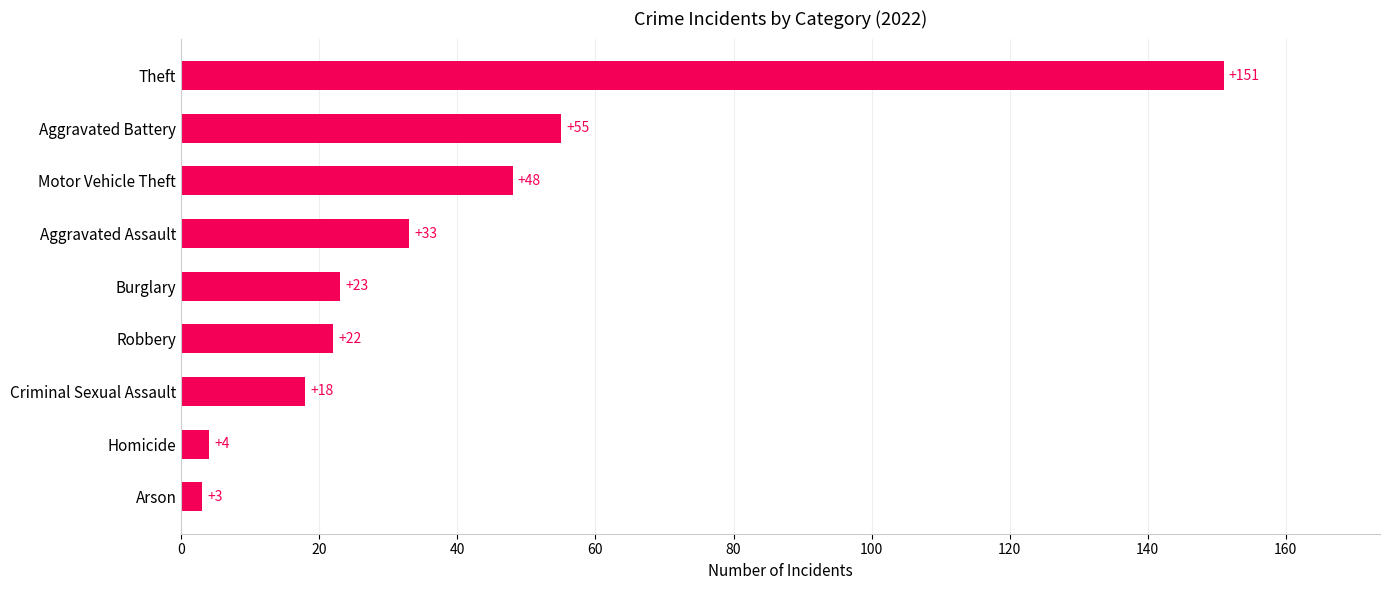

Reading top to bottom, extract all data points from this chart.

151	55	48	33	23	22	18	4	3